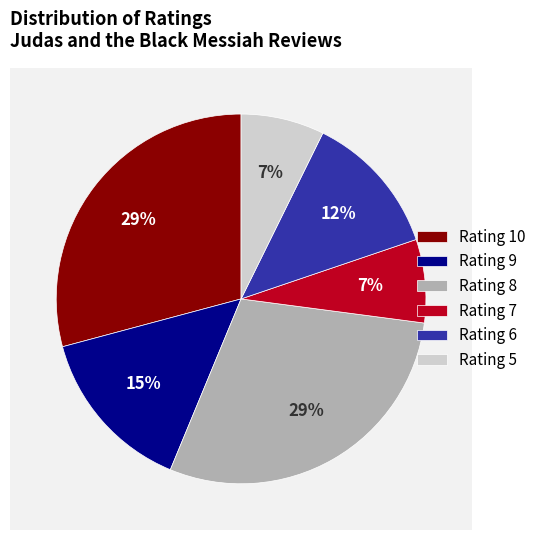

The Rating 6 slice represents 12% of the pie. True or false?

True